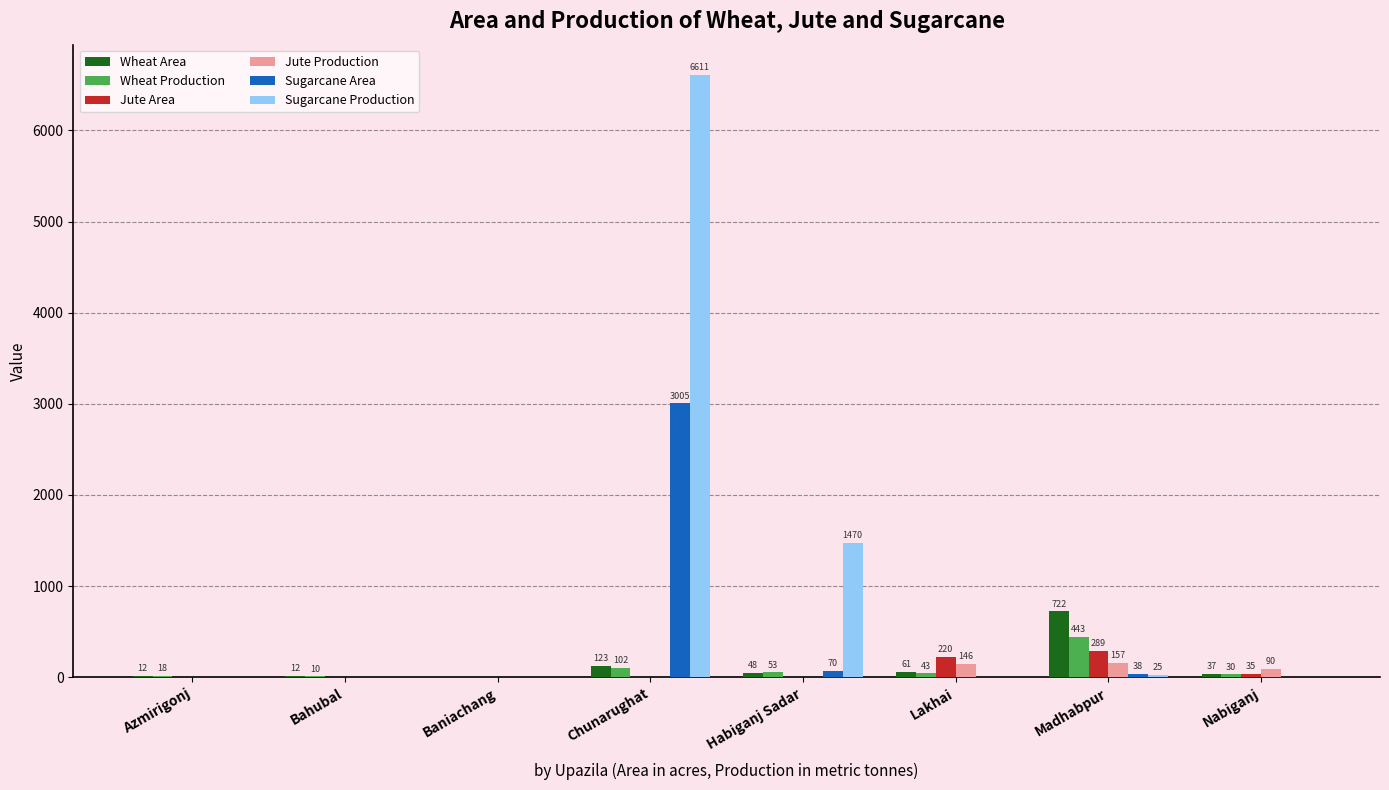

What is the sum of the Wheat Production values at Nabiganj and Lakhai?

73